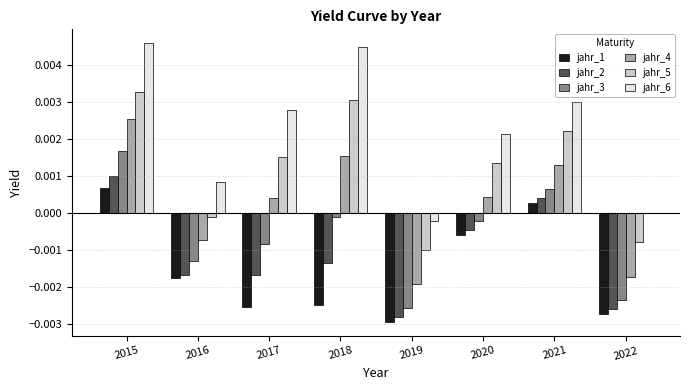

Are the bars grouped side by side (vs. stacked)?

Yes